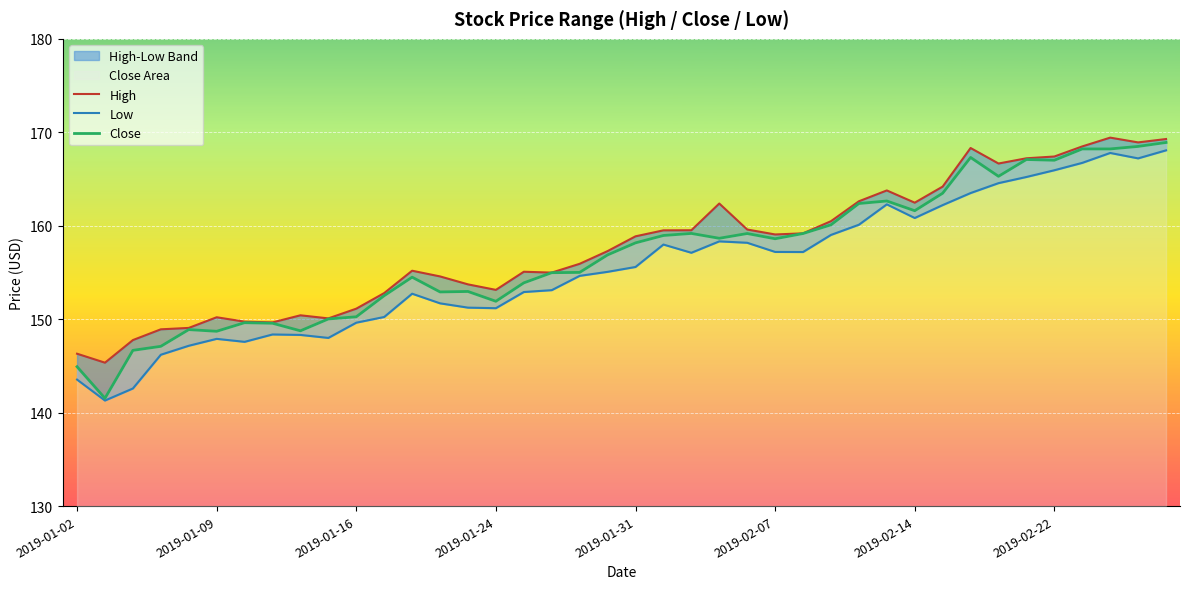

Is it true that Low equals 71.9 at 27?

False